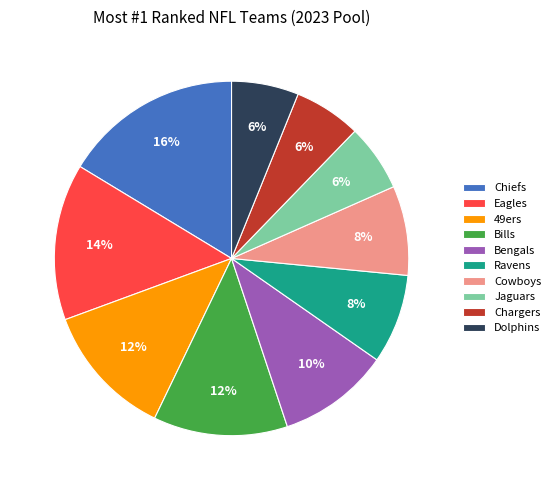

Combined, do Ravens and Bills account for over 50%?

No